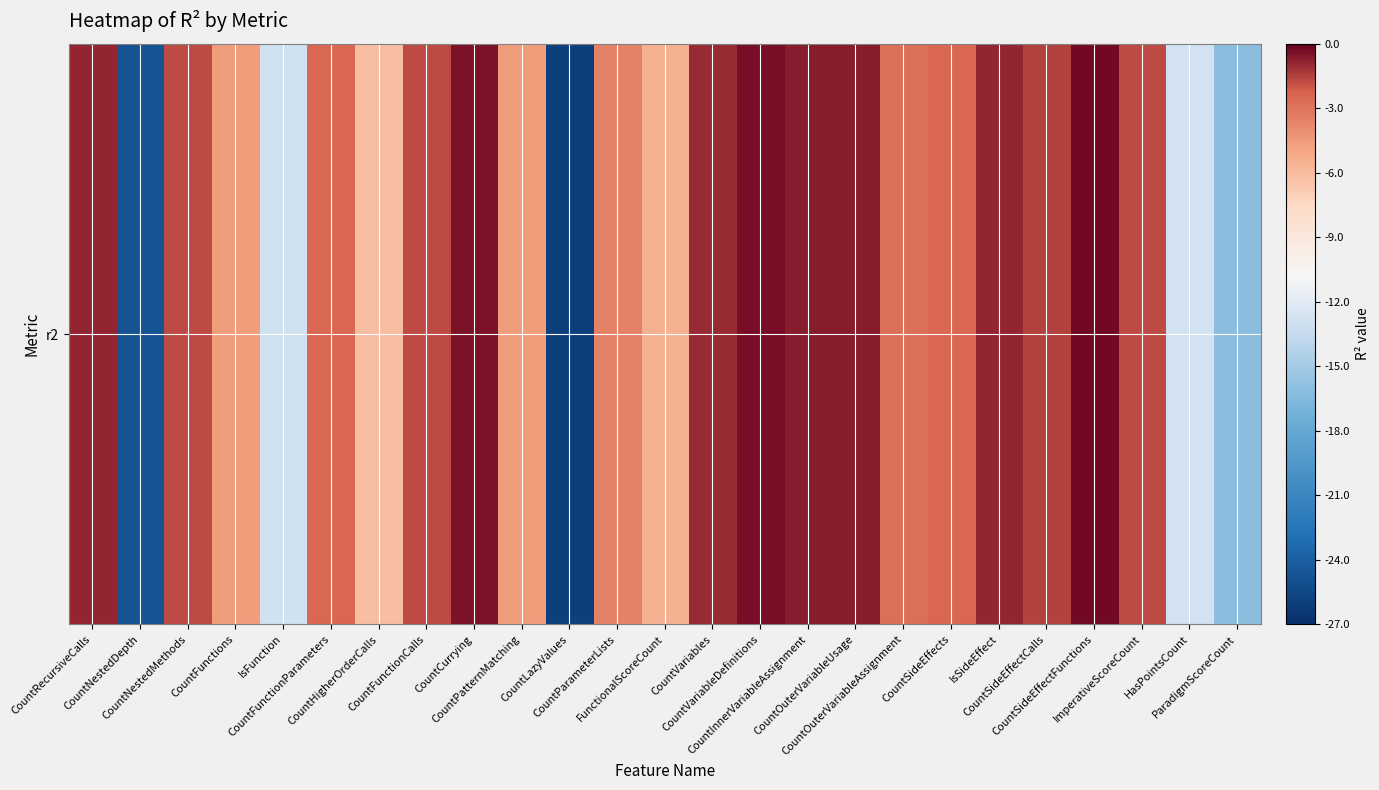

What is the difference between the values at IsFunction and CountNestedDepth?

11.8